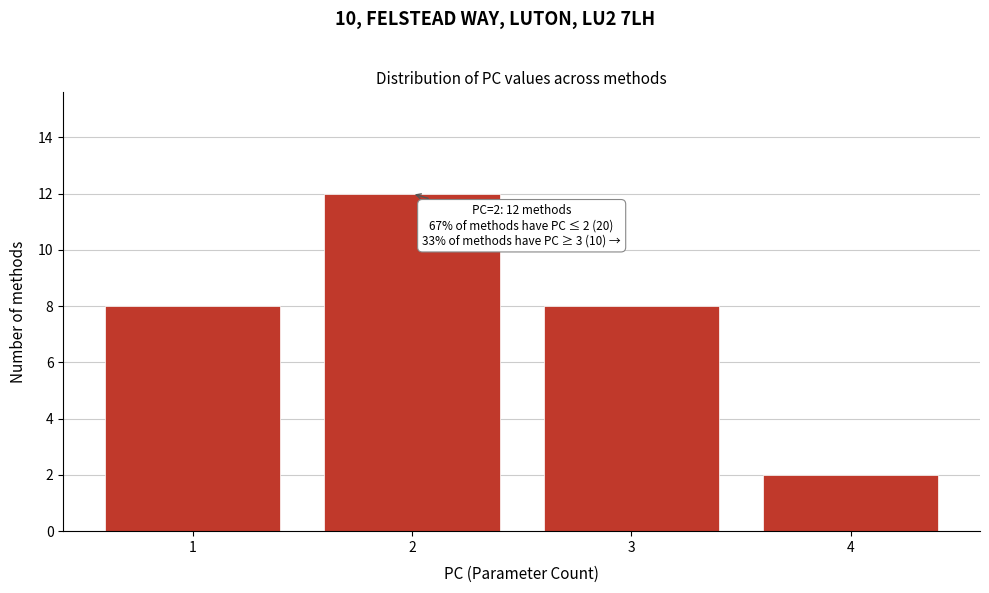

Reading right to left, list all the values displayed in this chart.

2	8	12	8